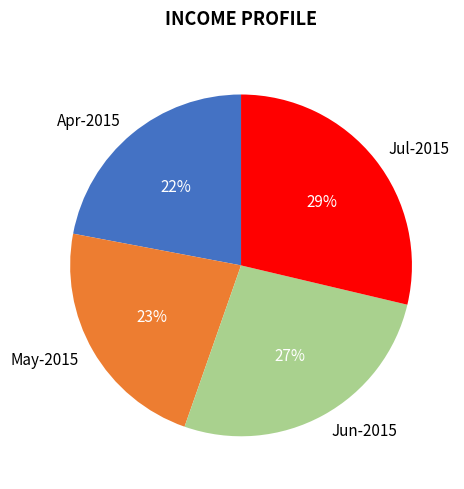

Is the sum of Apr-2015 and May-2015 greater than half?

No